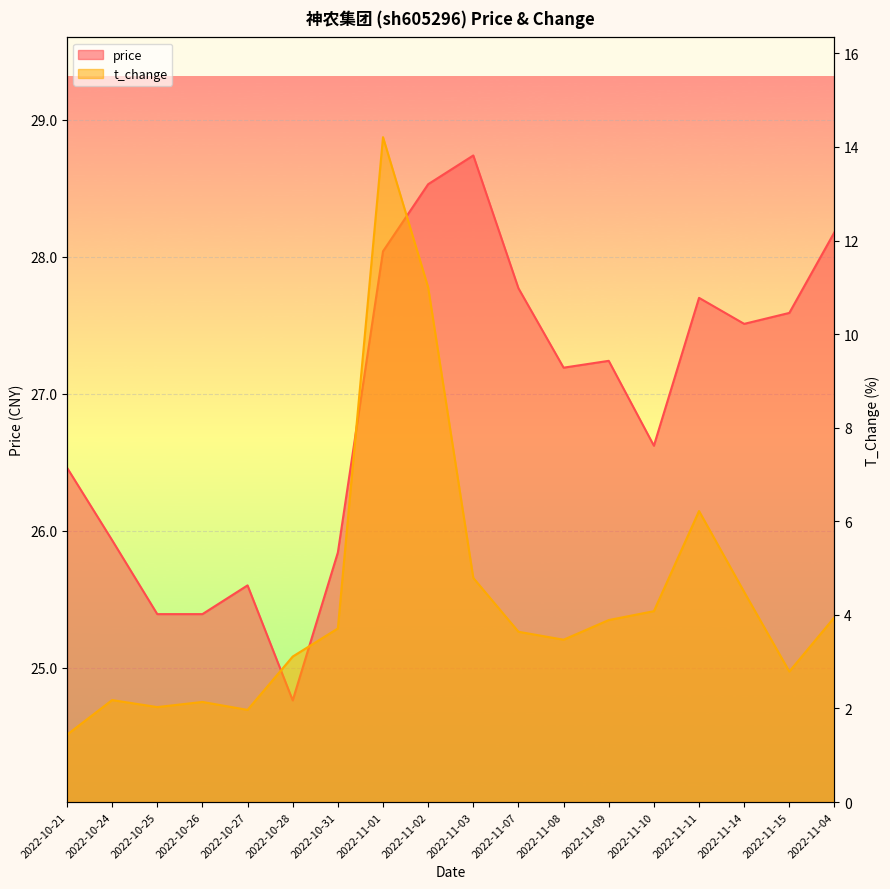

Where is the first local maximum for t_change?

2022-10-24